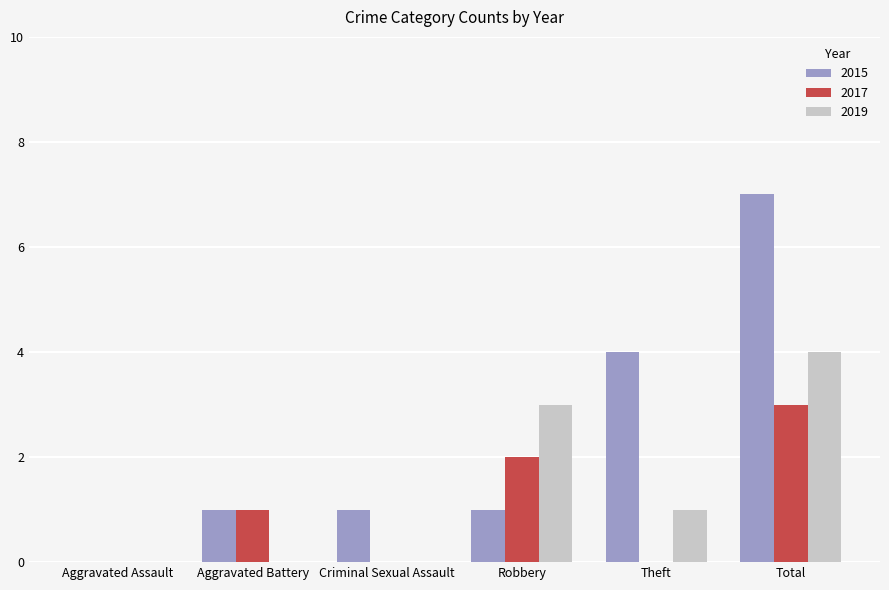

True or false: 2017 has a value of 1 at Aggravated Battery.

True